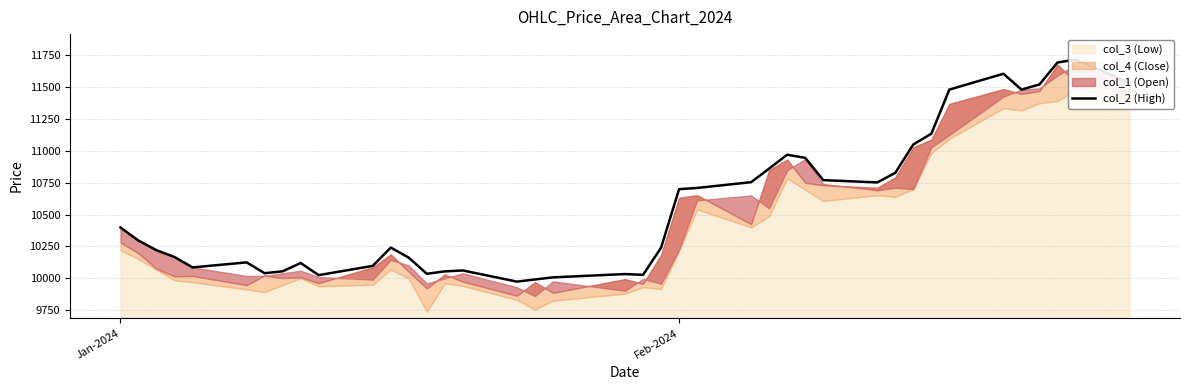

What is the difference between the second highest and second lowest values?

1701.4